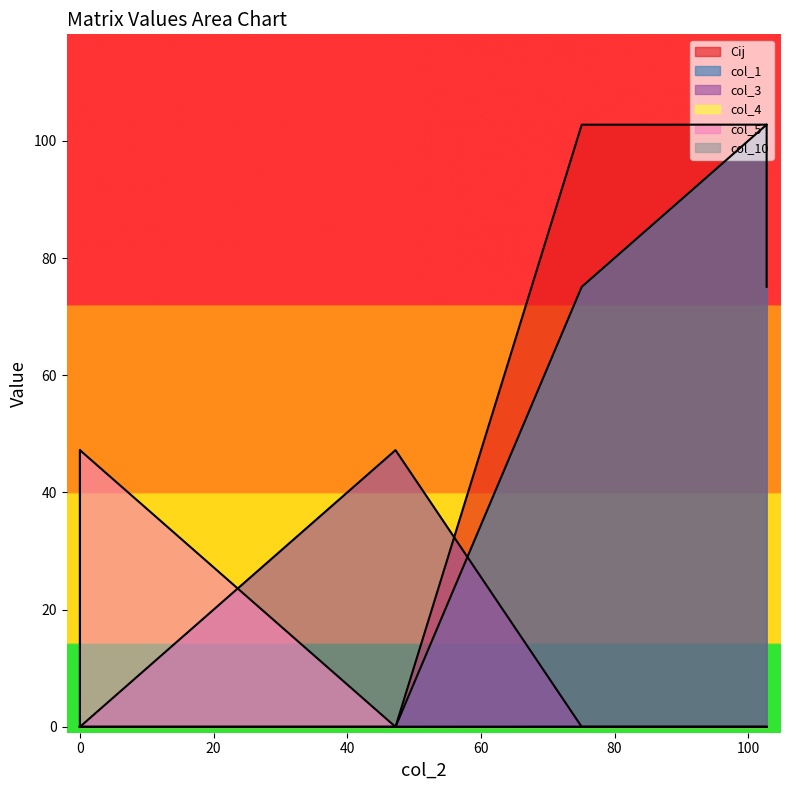

Rank the series by their maximum value, from highest to lowest.

Cij, col_1, col_3, col_4, col_5, col_10